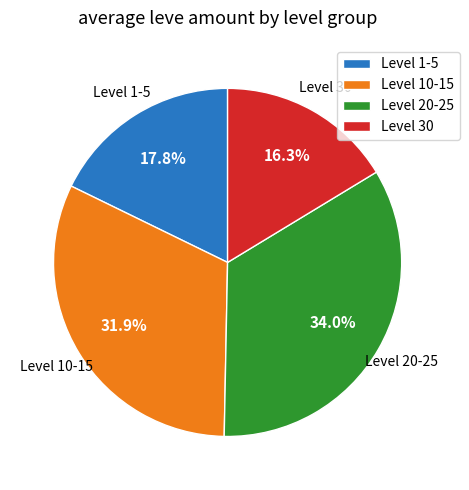

Do Level 30 and Level 1-5 together represent more than half of the pie?

No